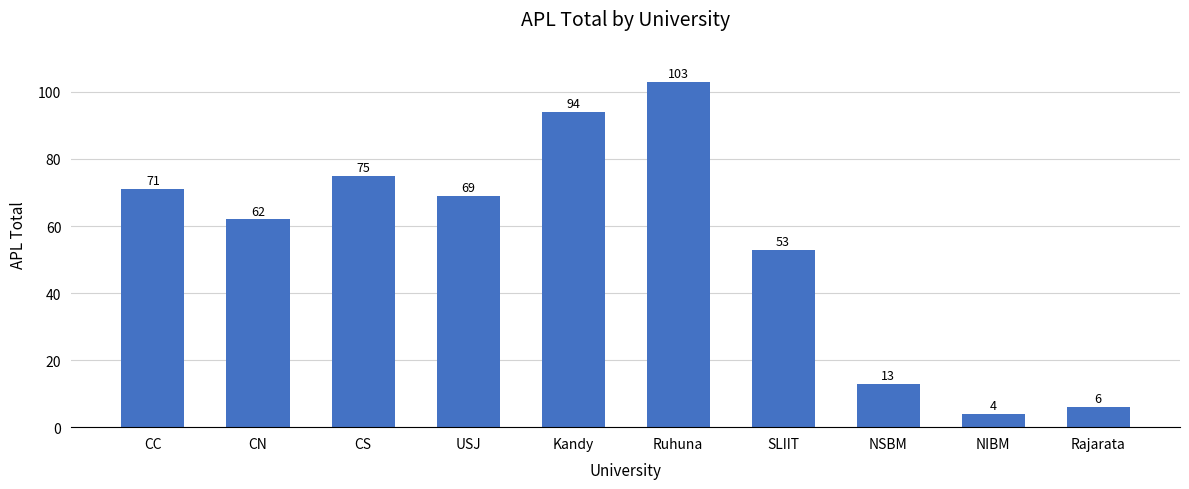

Which has a higher value, Kandy or CC?

Kandy